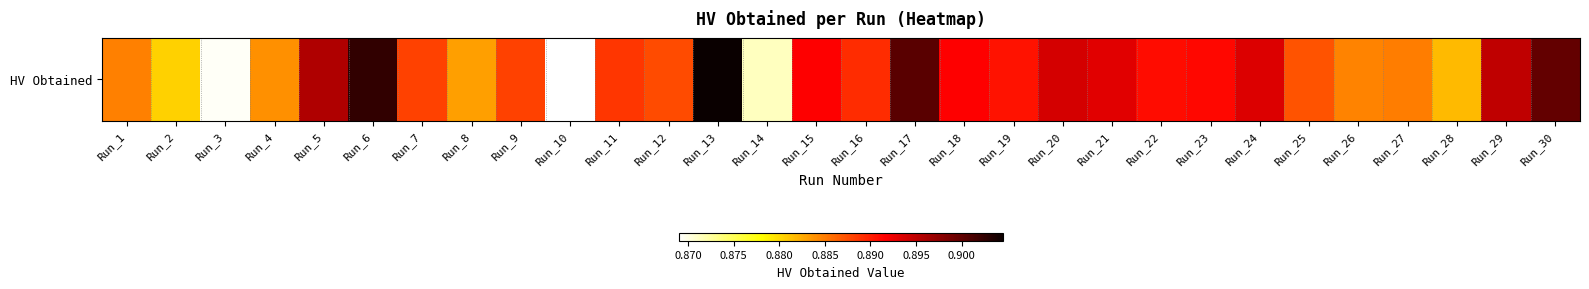

What is the smallest value displayed?

0.9